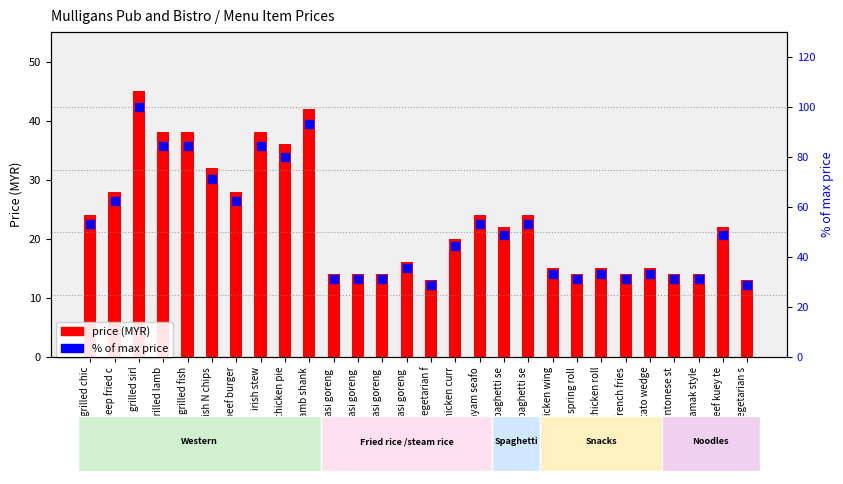

Which series has the largest Y range (max minus min)?

% of max price